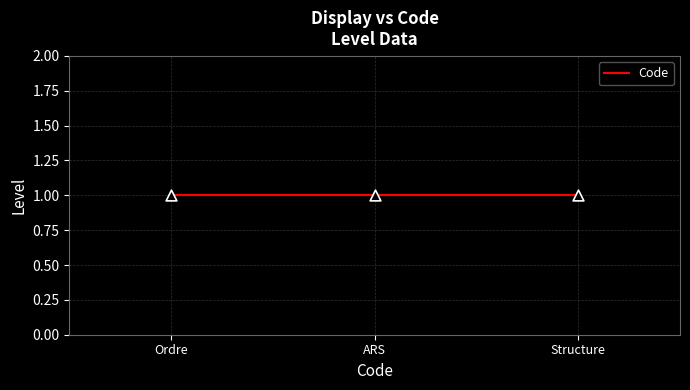

Between ARS and Ordre, which is larger?

ARS